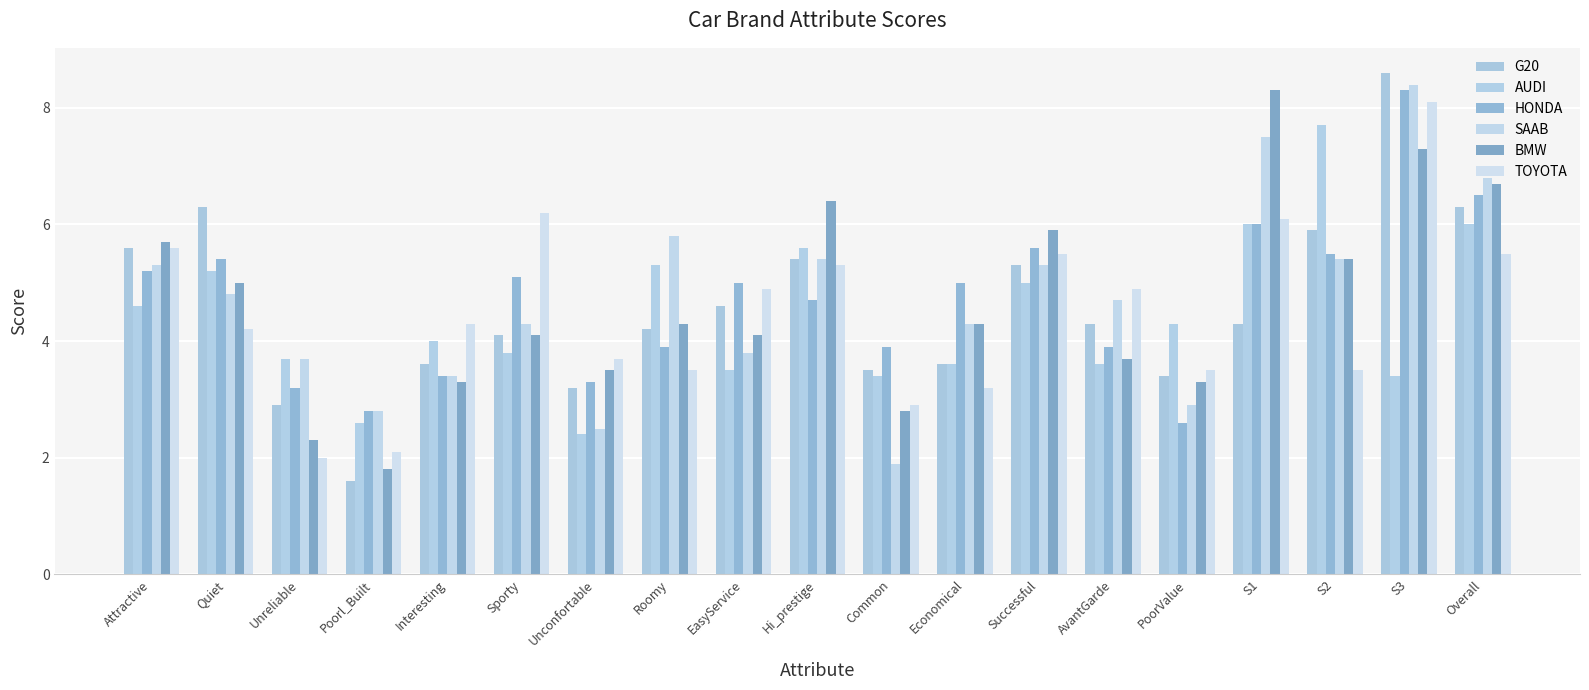

What is the difference between the maximum and minimum values in the BMW series?

6.5